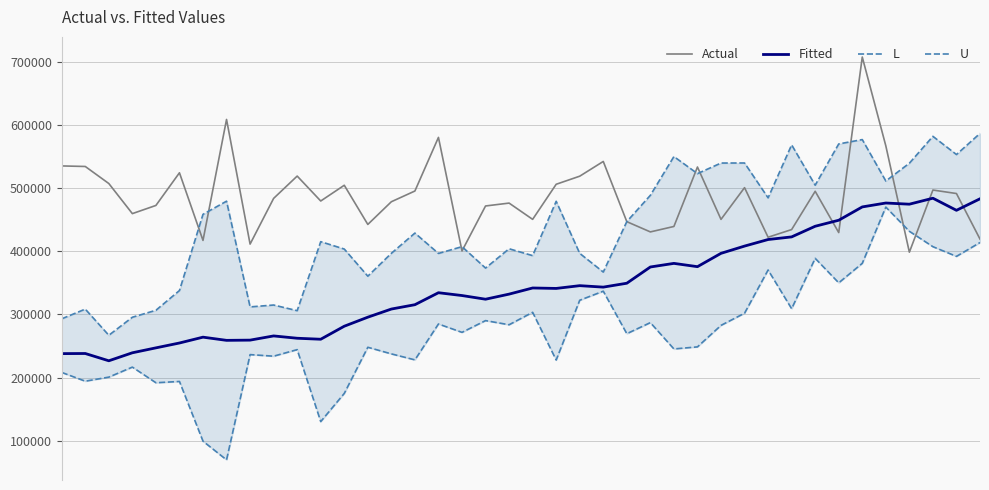

Reading left to right, extract all data points from this chart.

Actual: 535264.0	534392.0	507392.0	459720.0	472672.0	524408.0	417288.0	608880.0	411448.0	483848.0	519200.0	479712.0	504640.0	442600.0	478552.0	495536.0	580456.0	400576.0	471840.0	476400.0	450648.0	506216.0	519016.0	542344.0	446976.0	430760.0	439384.0	533560.0	450616.0	500880.0	422336.0	434480.0	495096.0	429696.0	707736.0	567056.0	398624.0	497080.0	491552.0	419408.0
Fitted: 237991.0	238183.3	226643.2	239321.2	247118.5	254808.7	264055.6	259011.7	259359.7	266016.7	262341.4	260759.5	281389.6	295702.0	308594.2	315475.9	334450.0	329986.0	324163.0	332223.7	341949.4	341241.7	345624.1	343308.1	349480.0	375203.5	380913.1	375700.9	396822.4	408302.2	418696.6	422865.4	439710.4	449241.7	470341.9	476522.2	474661.6	484121.5	464973.7	483198.7
L: 208199.0	194327.3	200763.2	216633.2	191854.5	193904.7	99303.6	69731.7	236423.7	233928.7	244325.4	130359.5	174965.6	248054.0	237570.2	228091.9	284922.0	271666.0	290275.0	283711.7	303397.4	227849.7	322528.1	336876.1	269552.0	287083.5	245377.1	248660.9	282718.4	301982.2	370416.6	309105.4	388894.4	350105.7	380997.9	470074.2	431725.6	407353.5	391997.7	413934.7
U: 293133.0	308489.3	267073.2	295609.2	306632.5	337912.7	458607.6	479441.7	311995.7	314954.7	306007.4	415309.5	403613.6	360650.0	396868.2	428909.9	396678.0	407406.0	373501.0	404085.7	393201.4	479233.7	396770.1	367190.1	447108.0	488723.5	550099.1	523090.9	539826.4	539922.2	484726.6	568625.4	504776.4	570077.7	576985.9	511370.2	539547.6	582139.5	553299.7	586762.7